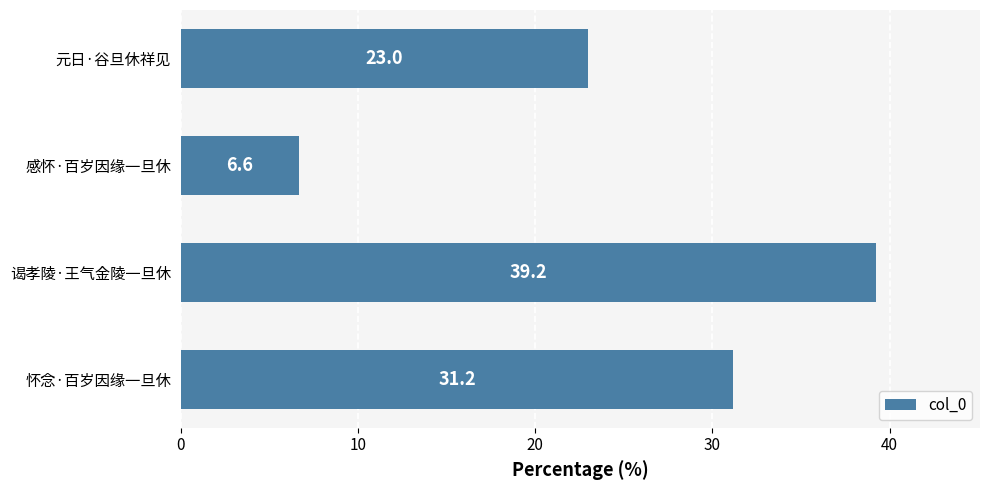

What is the difference between the second highest and minimum values?

24.5